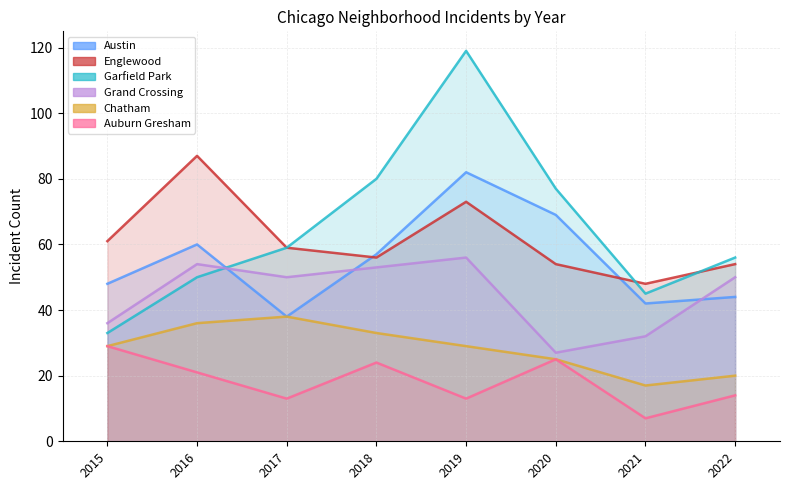

Reading left to right, transcribe all the data shown in this chart.

Austin: 2015=48	2016=60	2017=38	2018=57	2019=82	2020=69	2021=42	2022=44
Englewood: 2015=61	2016=87	2017=59	2018=56	2019=73	2020=54	2021=48	2022=54
Garfield Park: 2015=33	2016=50	2017=59	2018=80	2019=119	2020=77	2021=45	2022=56
Grand Crossing: 2015=36	2016=54	2017=50	2018=53	2019=56	2020=27	2021=32	2022=50
Chatham: 2015=29	2016=36	2017=38	2018=33	2019=29	2020=25	2021=17	2022=20
Auburn Gresham: 2015=29	2016=21	2017=13	2018=24	2019=13	2020=25	2021=7	2022=14